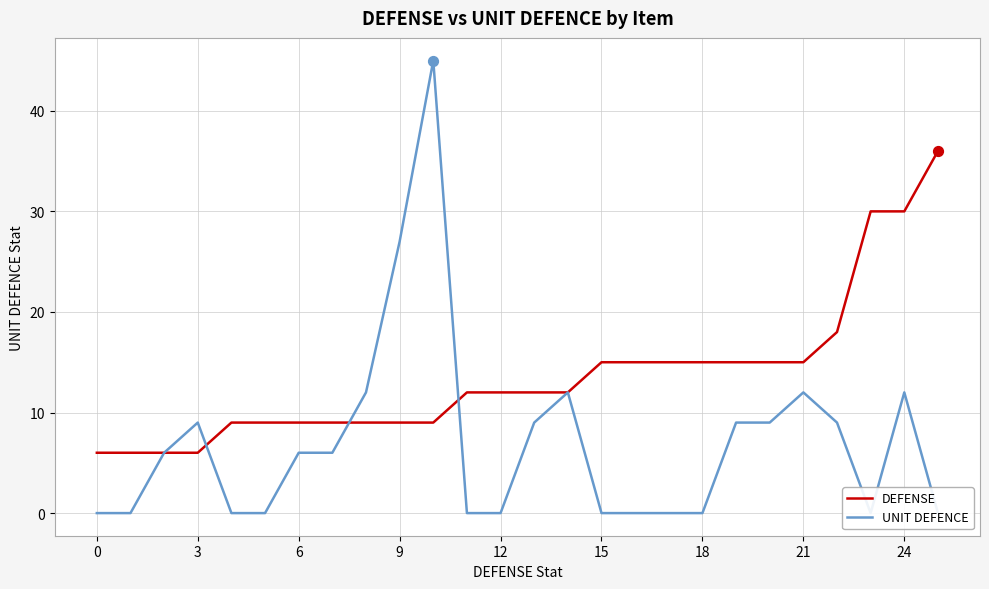

Which series has the largest total across all categories?

DEFENSE